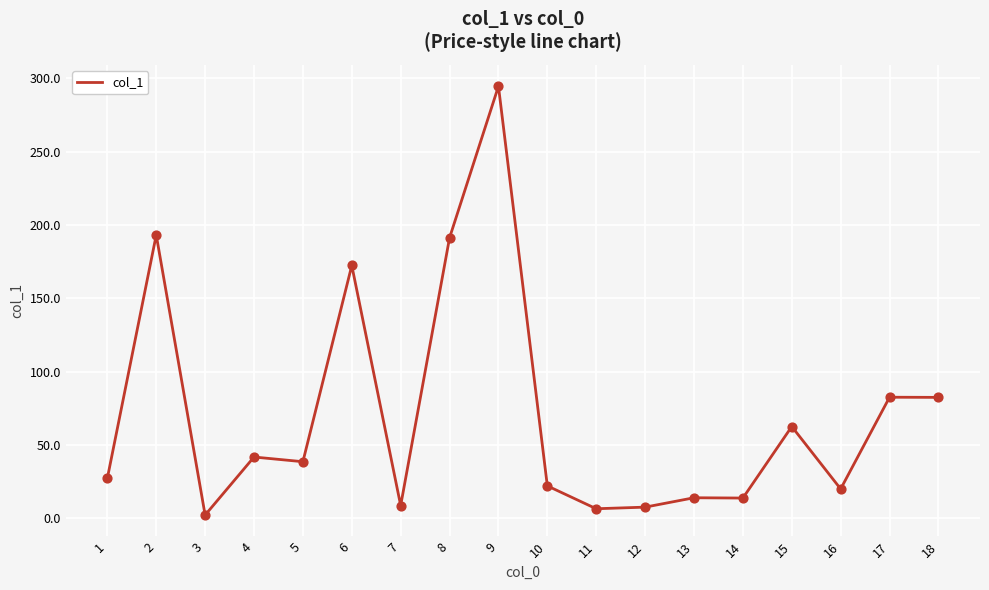

What is the change in value from 7 to 13?

+5.3